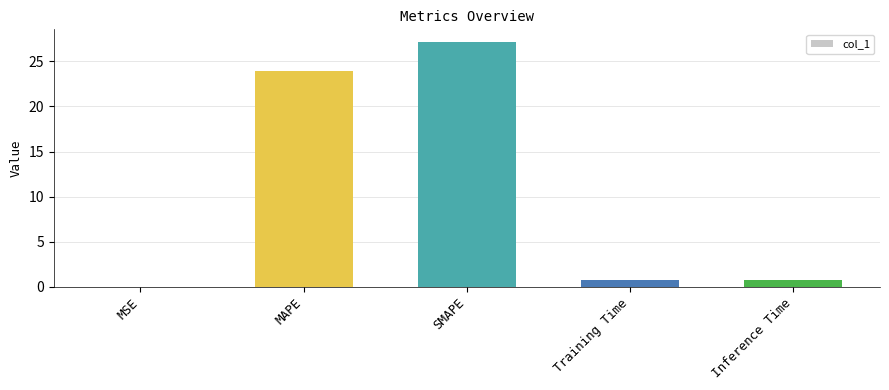

What is the greatest value displayed?

27.2